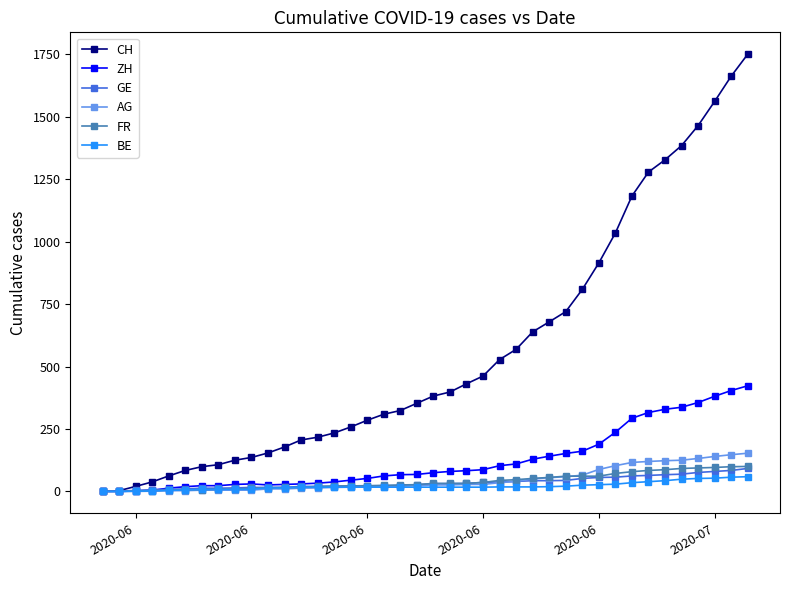

Which series has the largest range (max minus min)?

CH